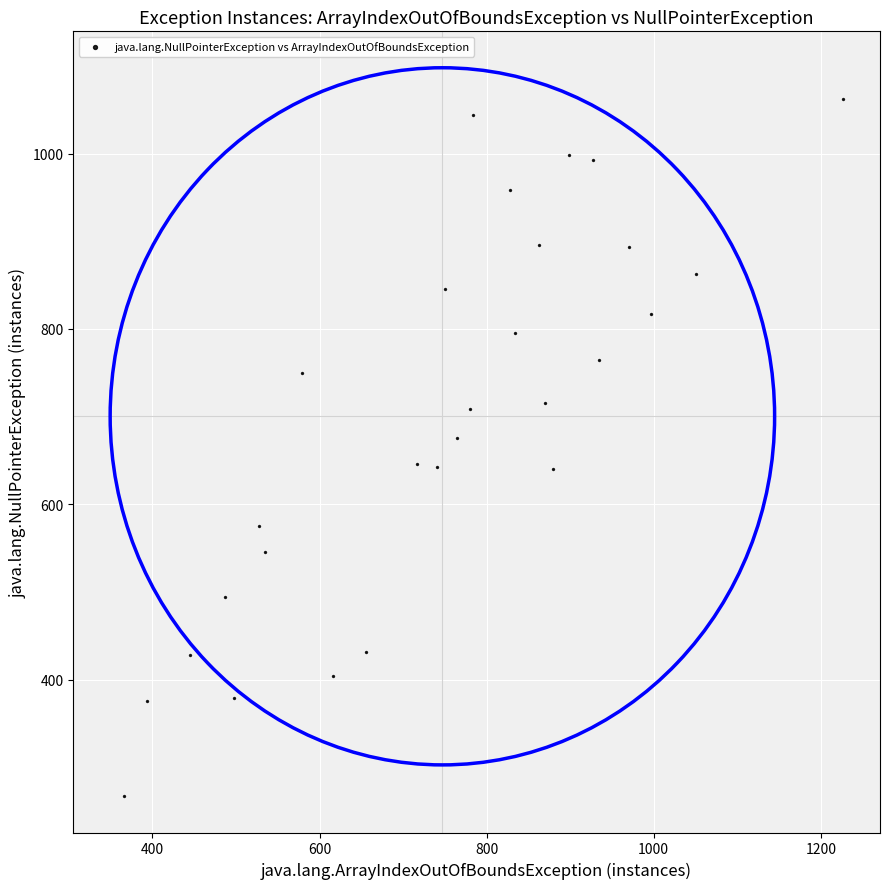

What is the range of Y values (max minus min)?

795